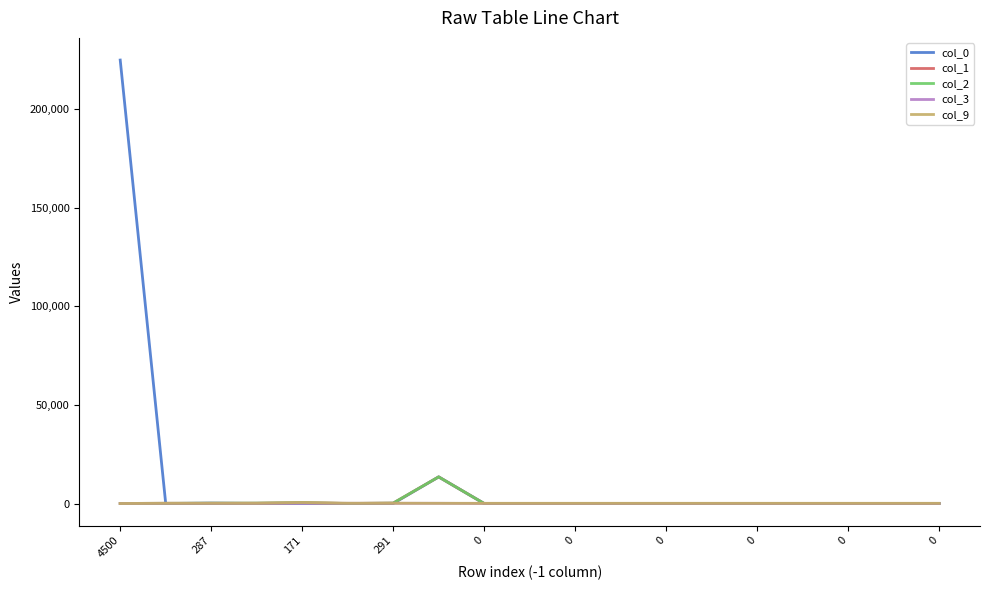

Does the chart have visible grid lines?

No